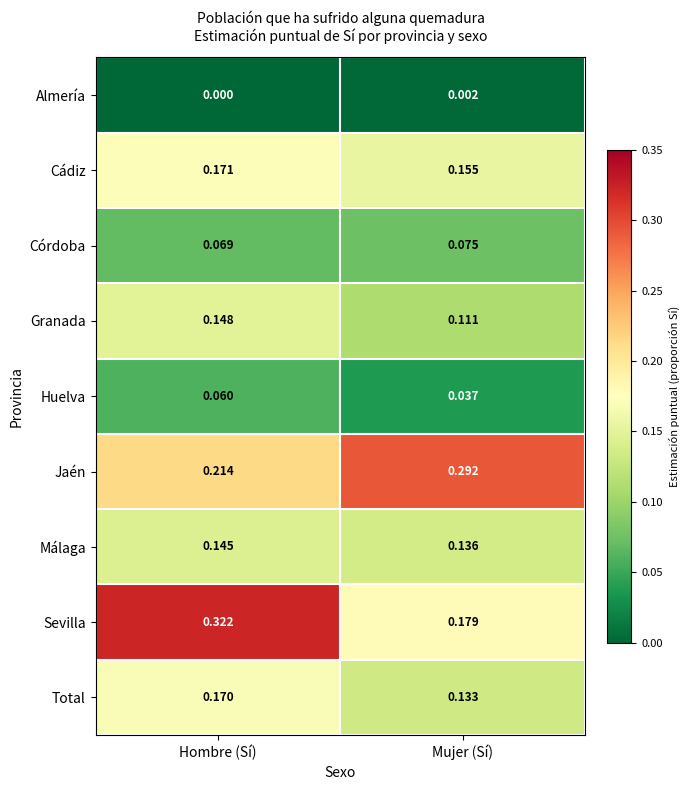

Which category has the lowest value across all series?

Hombre (Sí)